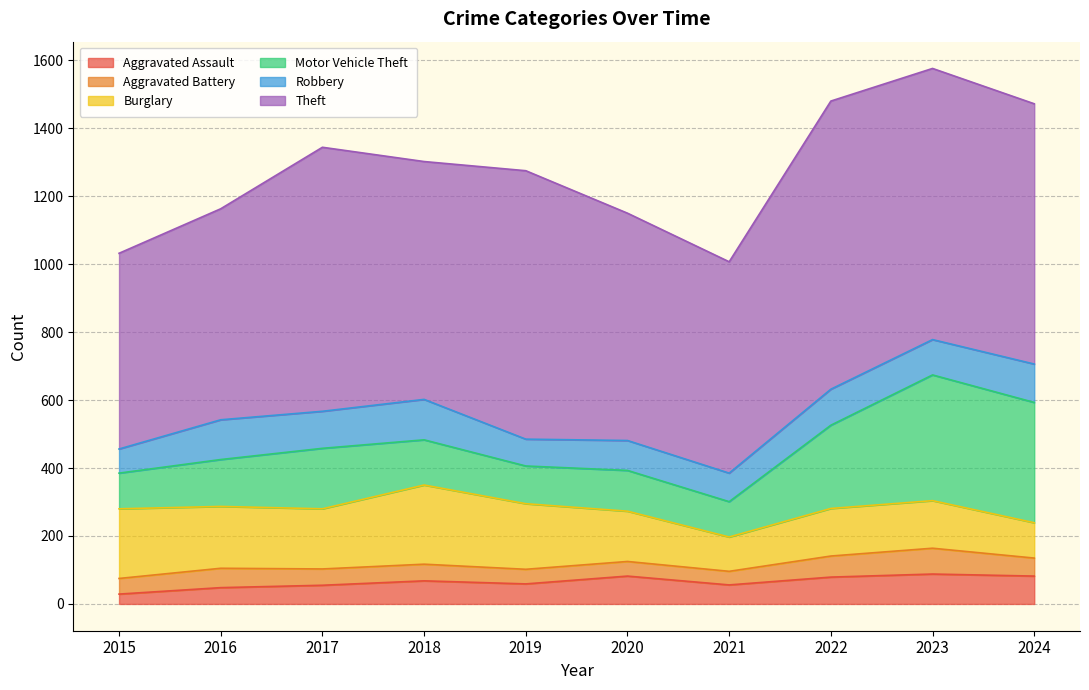

What is the total value across all series at 2017?

1344